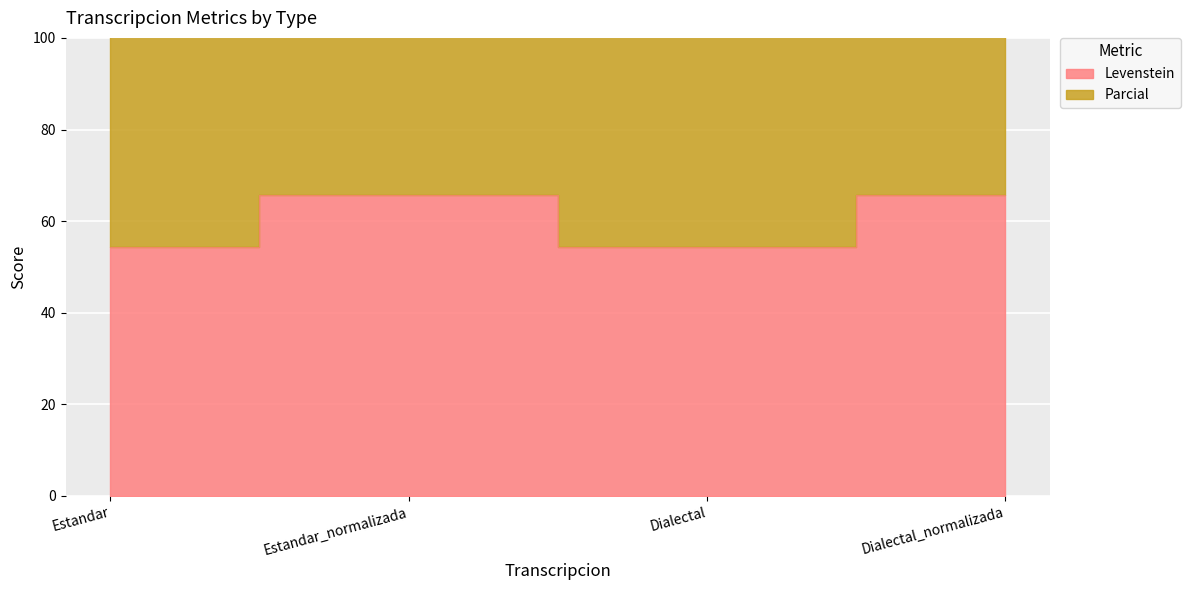

Rank the series at Estandar_normalizada from lowest to highest value.

Levenstein, Parcial